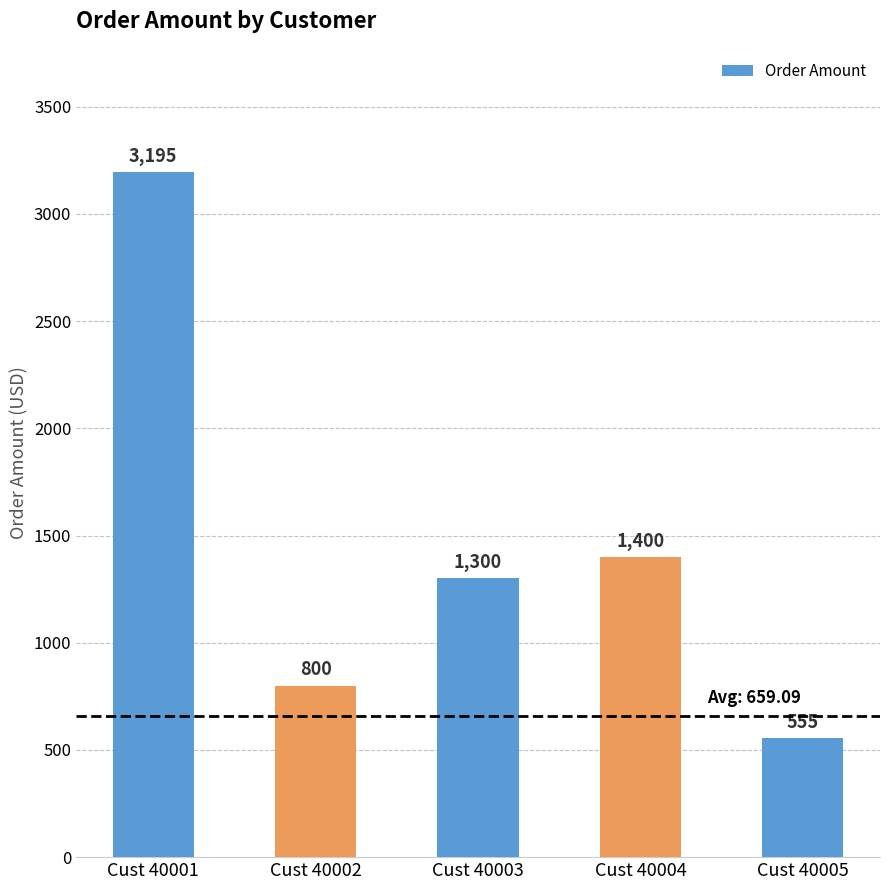

What is the difference between the values at Cust 40003 and Cust 40002?

500